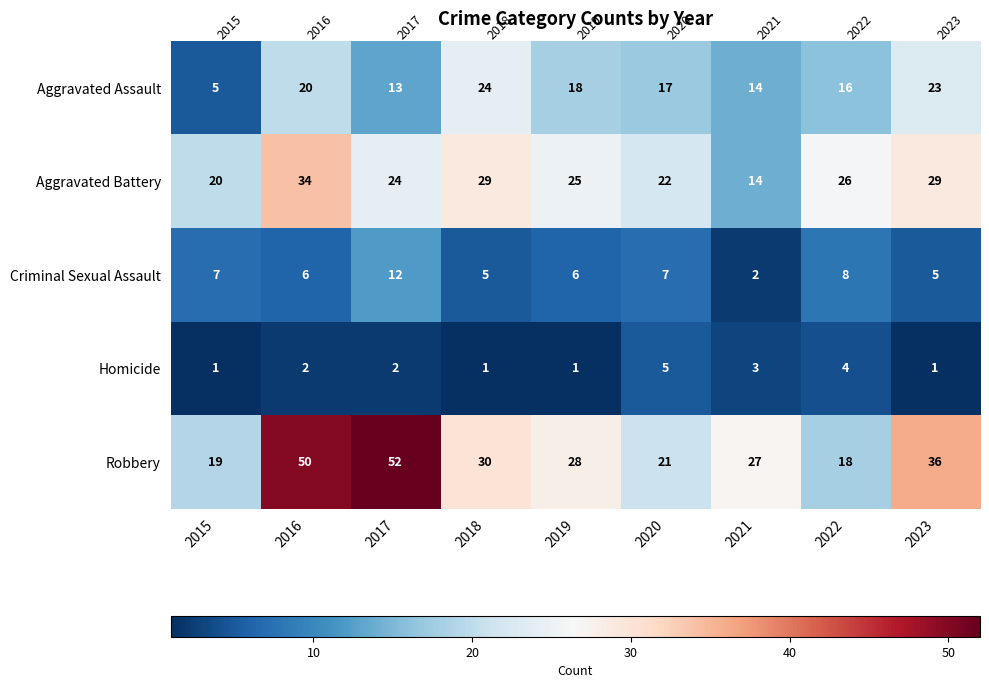

List the labels in order of Aggravated Assault value, largest first.

2018, 2023, 2016, 2019, 2020, 2022, 2021, 2017, 2015